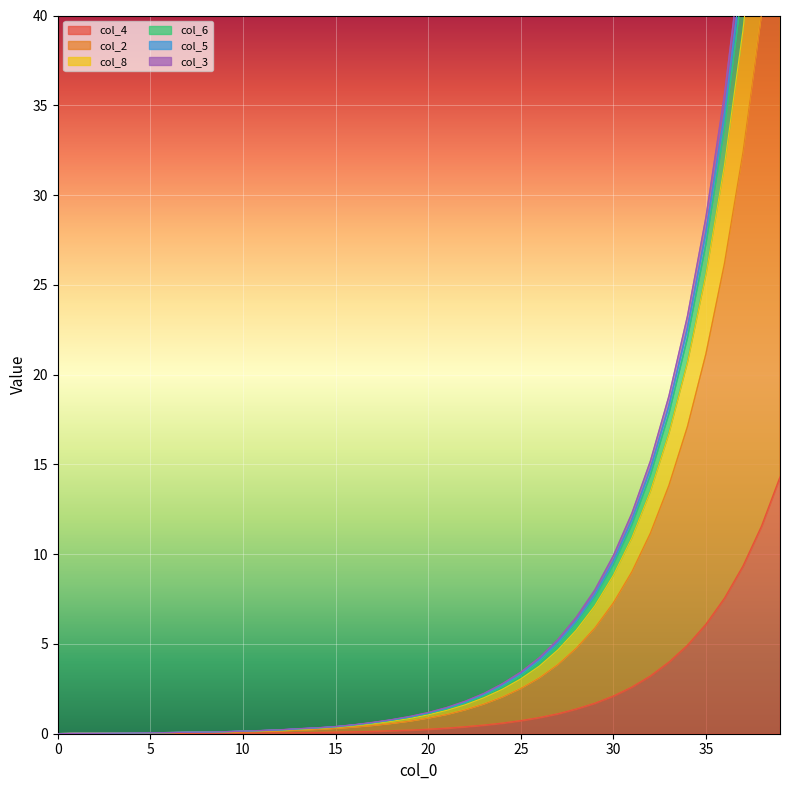

Between 1 and 5, which is larger?

5